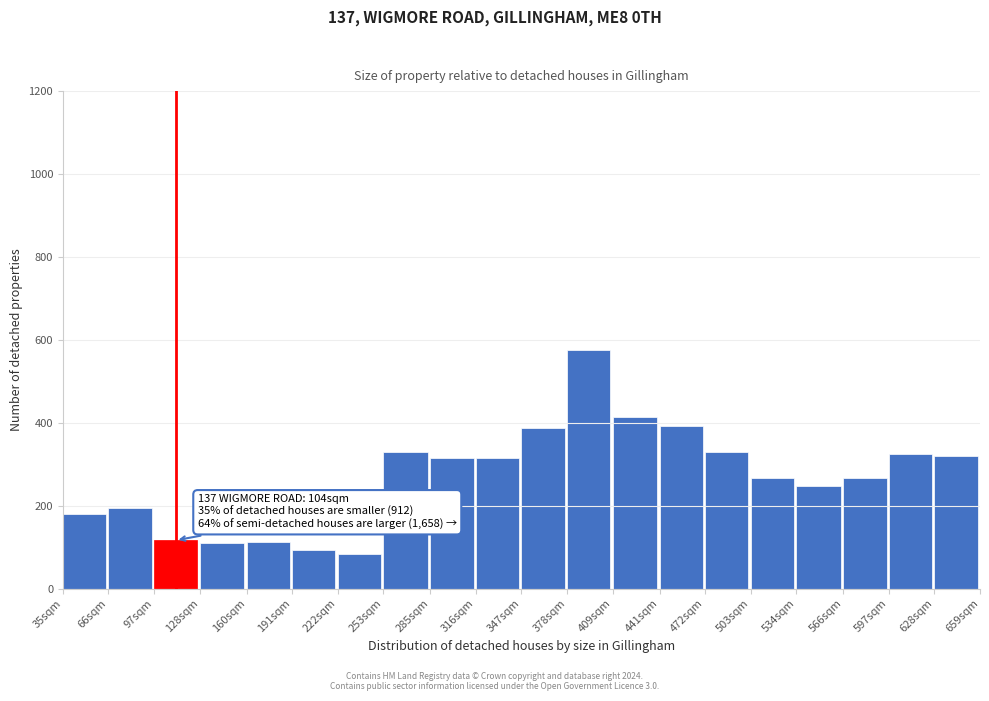

What is the minimum value shown in the chart?

83.9